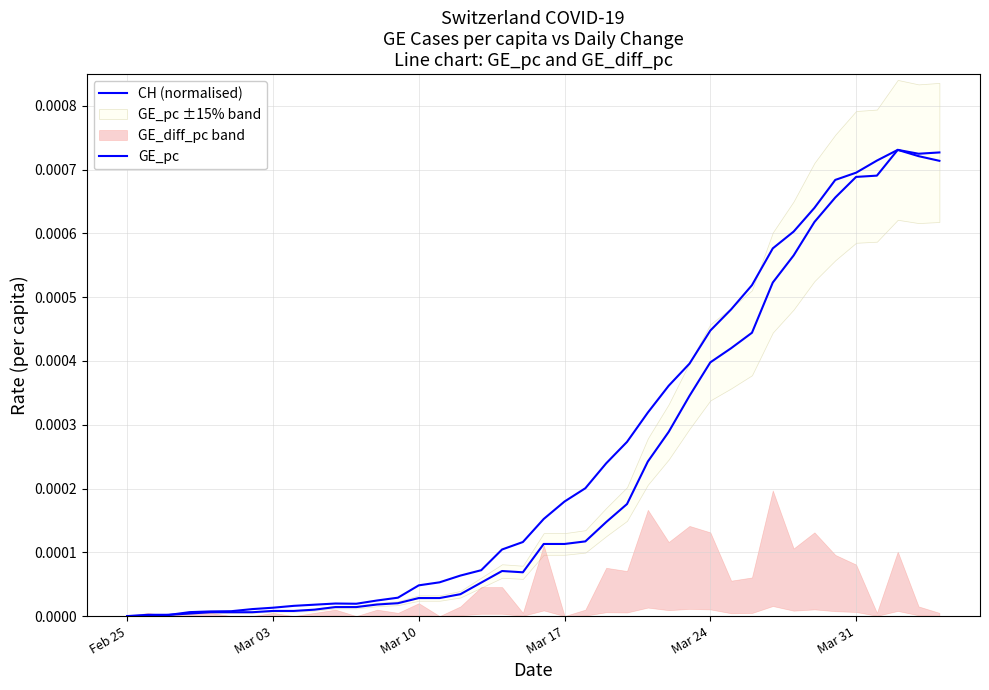

The CH (normalised) series shows 0.0 at 8. True or false?

False